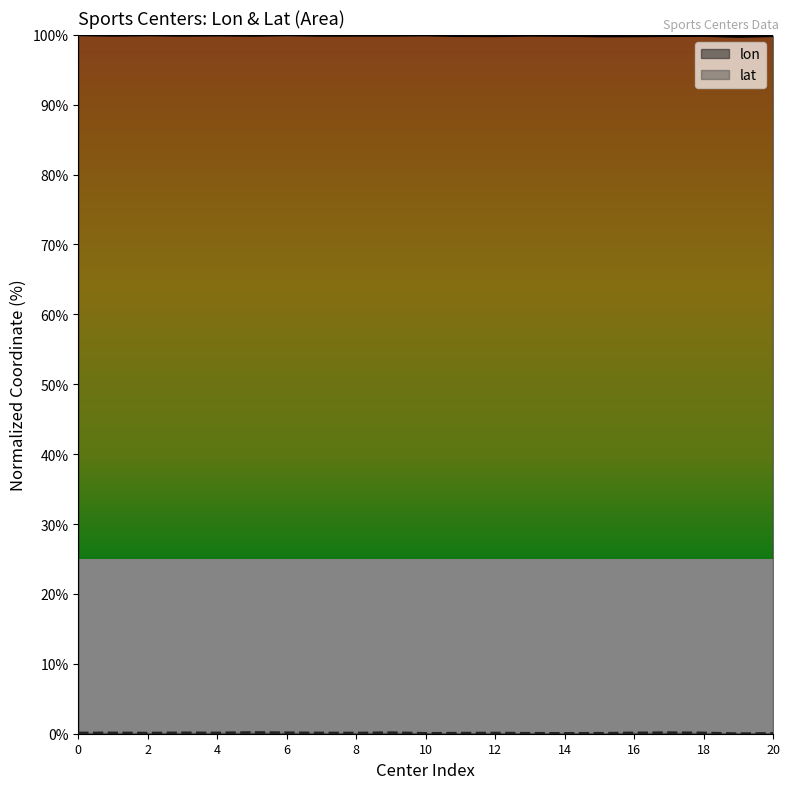

What is the spread (max minus min) of values at 4?

99.9